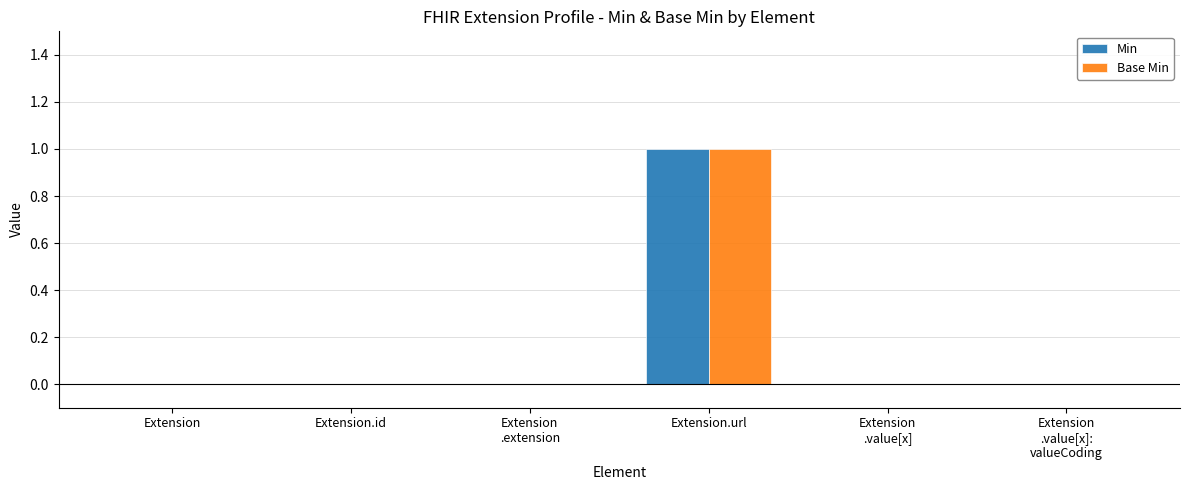

At which category is the sum across all series the highest?

Extension.url